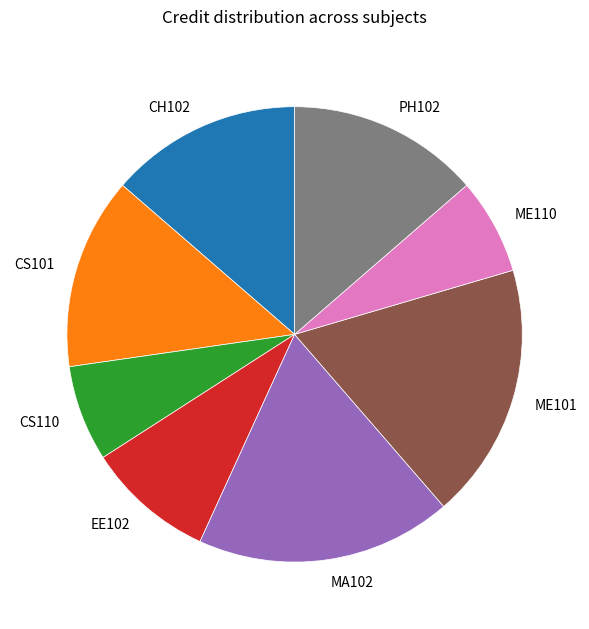

True or false: EE102 accounts for 15% of the total.

False